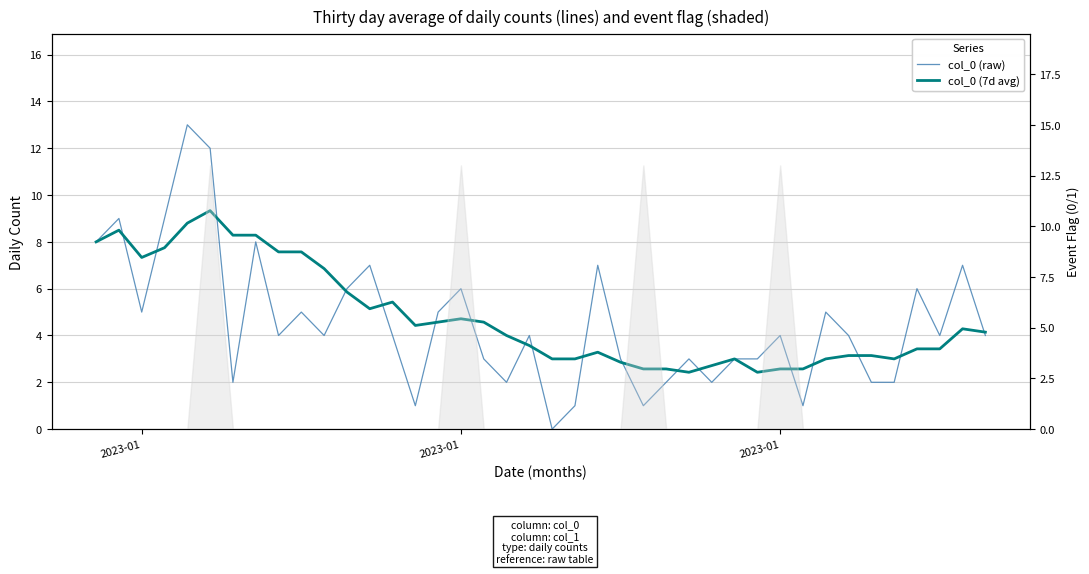

At which category does col_0 (raw) reach its first local valley?

2023-01